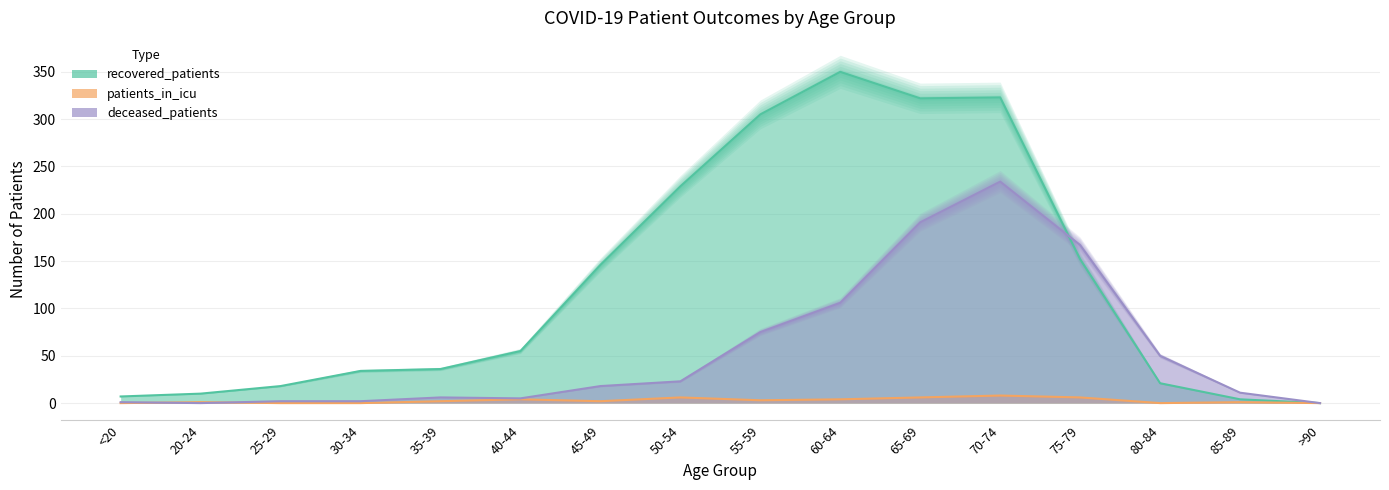

How many intersections are there between deceased_patients and patients_in_icu?

2